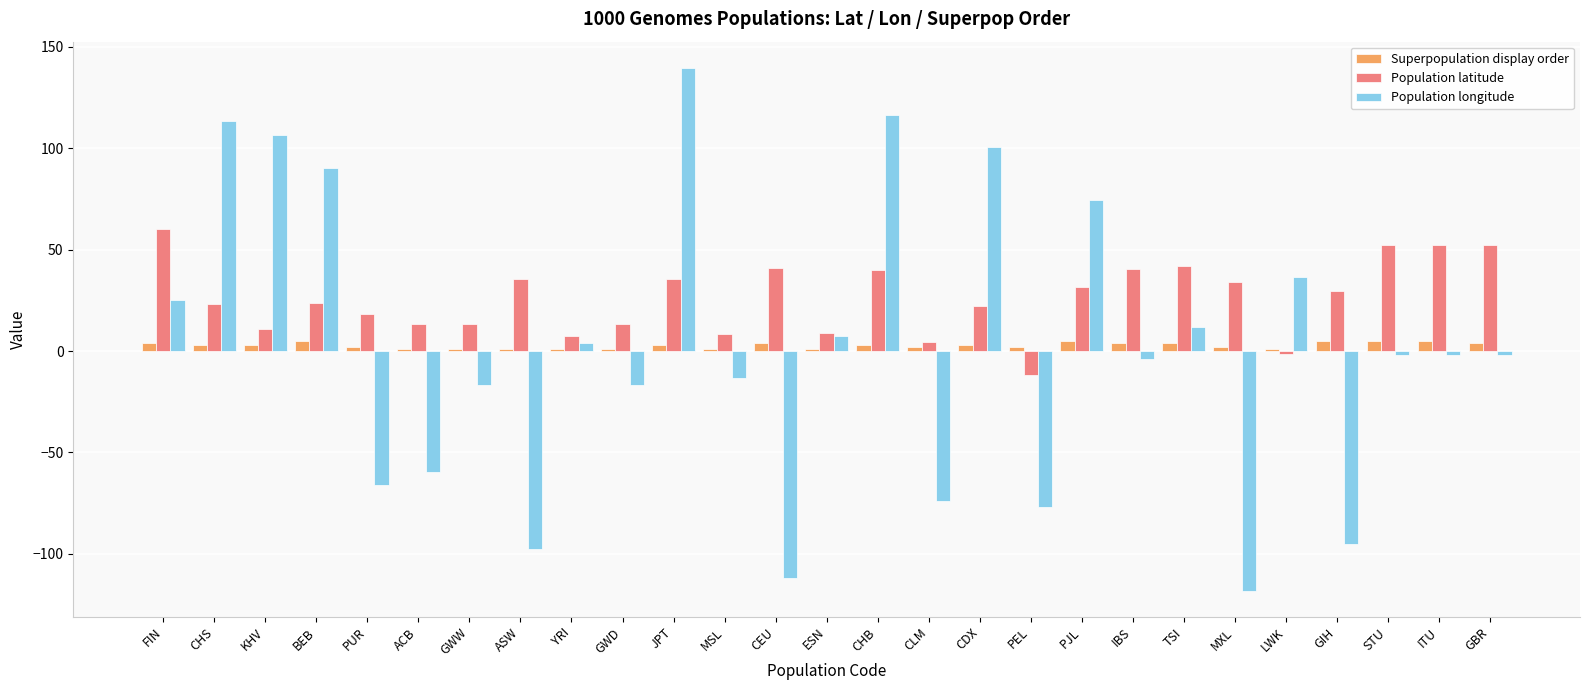

Is it true that Population latitude equals 23.1 at CHS?

True